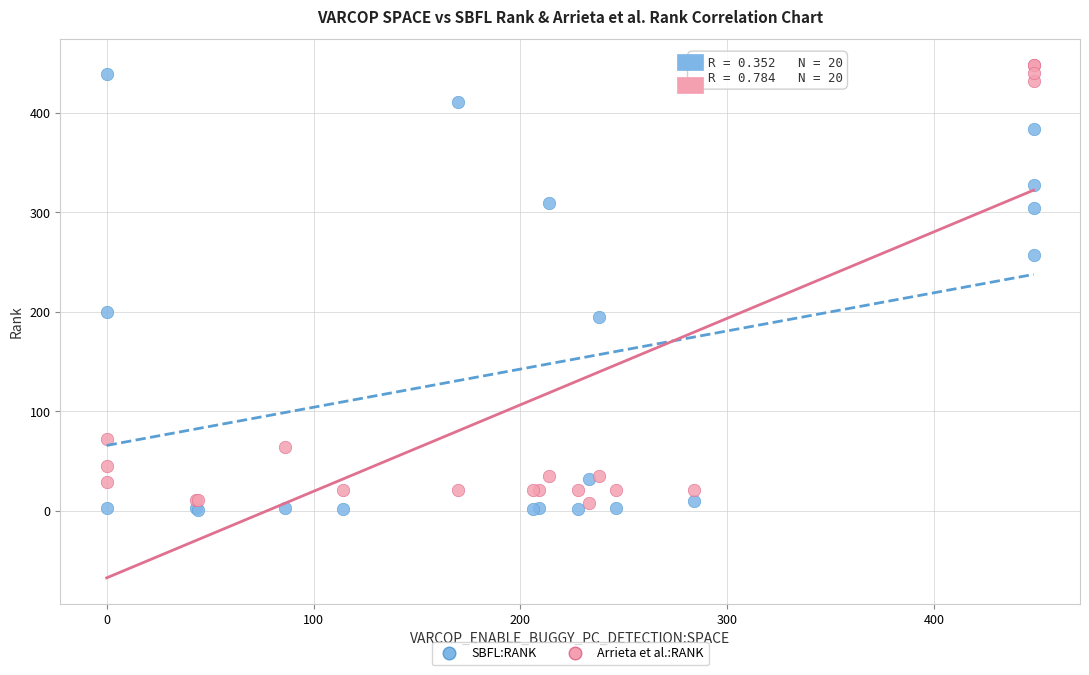

What is the X range (max minus min) for the scatter plot?

448